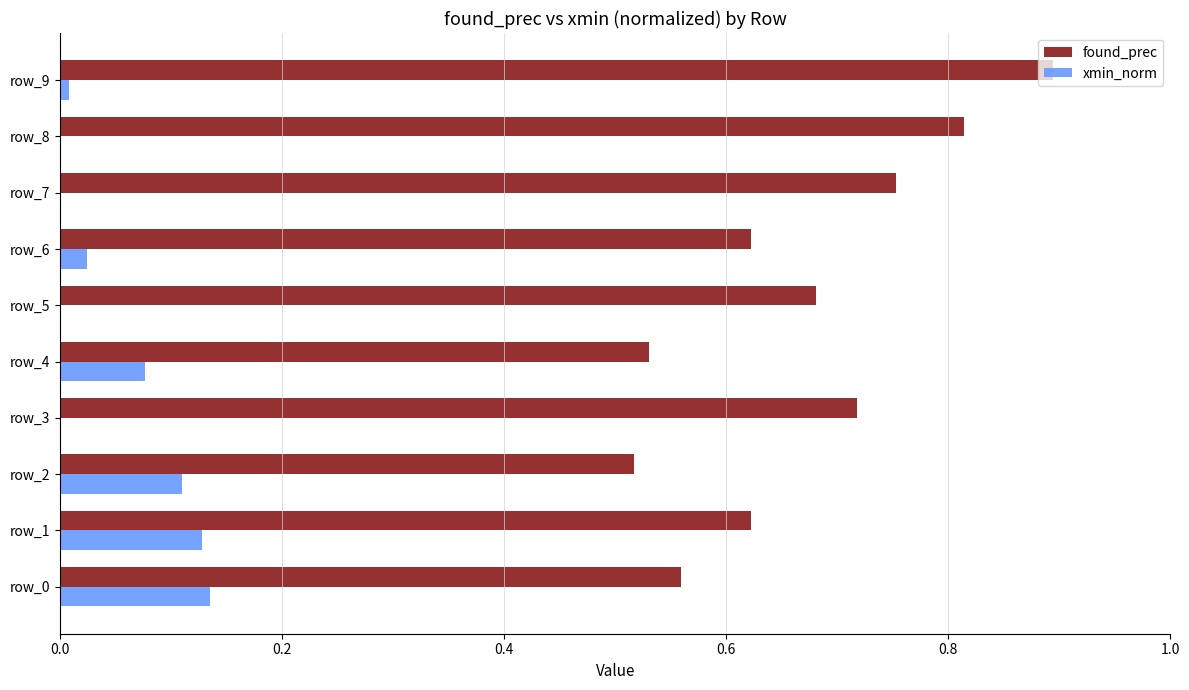

What is the sum of the found_prec values at row_4 and row_0?

1.1